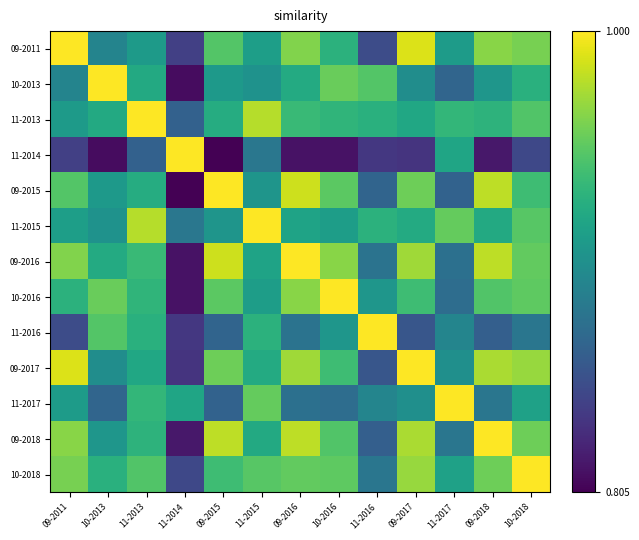

At 10-2018, list the series in order from largest to smallest.

10-2018, 09-2017, 09-2011, 09-2018, 09-2016, 10-2016, 11-2015, 11-2013, 09-2015, 10-2013, 11-2017, 11-2016, 11-2014